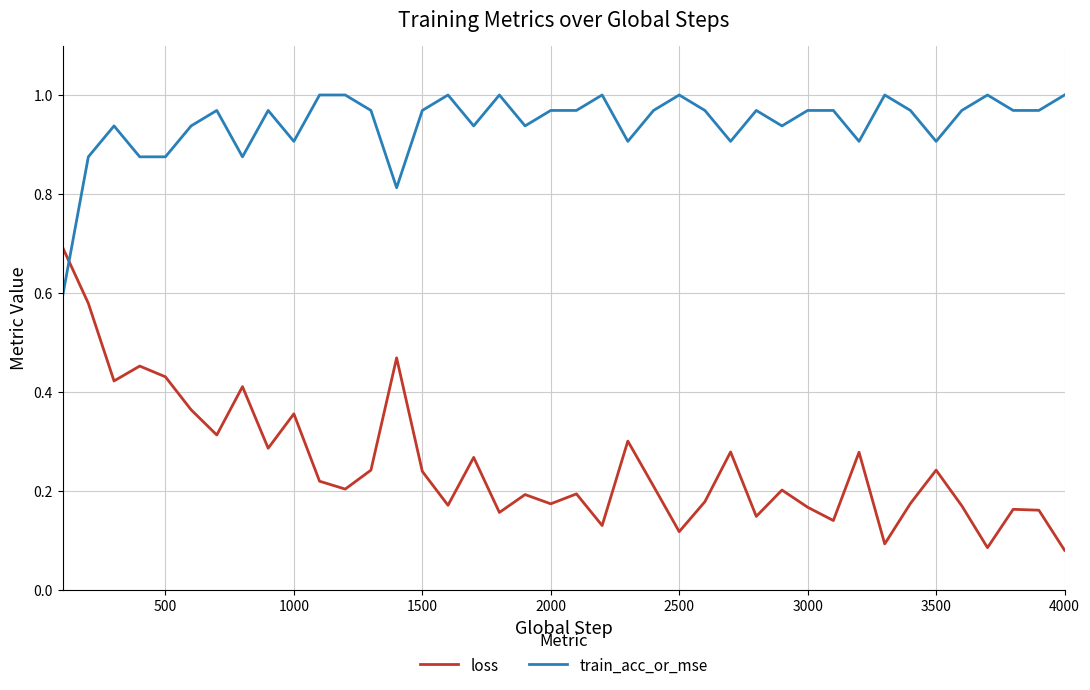

How many loss values are between 0 and 1?

40